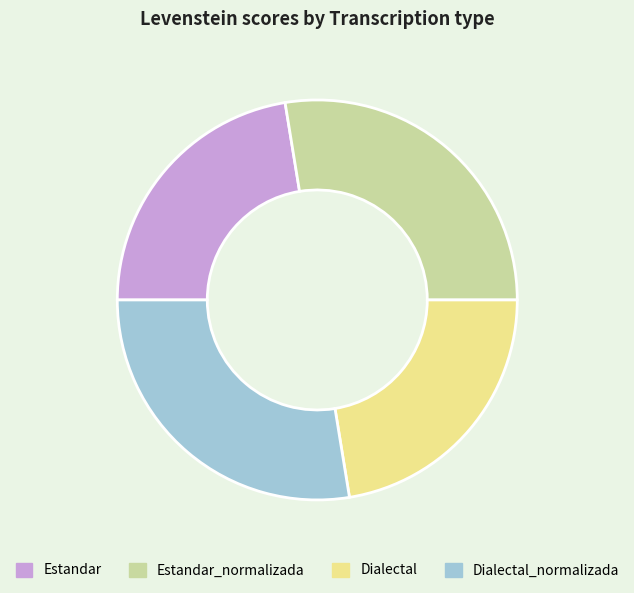

Is the sum of Dialectal_normalizada and Estandar_normalizada greater than half?

Yes